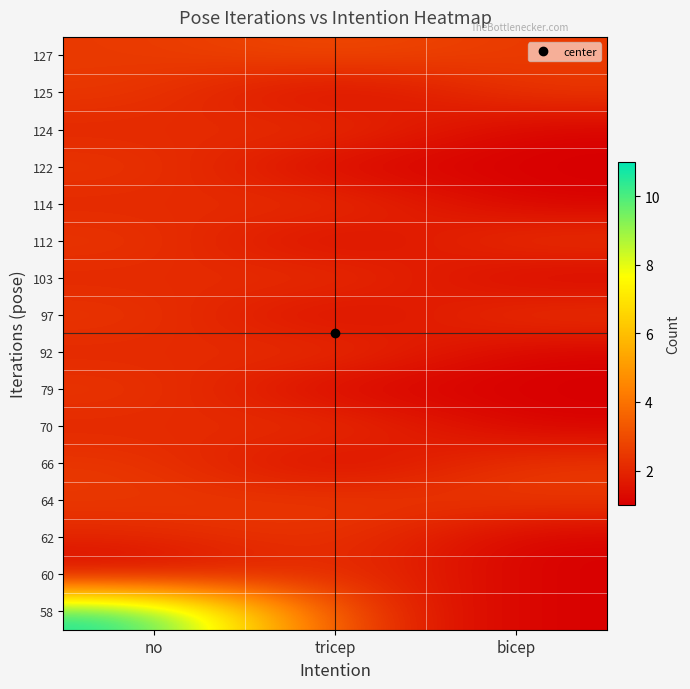

Reading left to right, list all the values displayed in this chart.

58: no=11.0	tricep=2.5	bicep=1.0
60: no=1.0	tricep=2.5	bicep=1.0
62: no=2.0	tricep=2.5	bicep=1.0
64: no=2.5	tricep=2.5	bicep=2.5
66: no=2.5	tricep=1.0	bicep=2.5
70: no=2.0	tricep=2.5	bicep=1.0
79: no=2.5	tricep=1.0	bicep=1.0
92: no=2.0	tricep=2.5	bicep=1.0
97: no=2.5	tricep=1.0	bicep=2.5
103: no=2.0	tricep=2.5	bicep=1.0
112: no=2.5	tricep=1.0	bicep=2.5
114: no=2.0	tricep=2.5	bicep=1.0
122: no=2.5	tricep=1.0	bicep=1.0
124: no=2.0	tricep=2.5	bicep=1.0
125: no=2.5	tricep=1.0	bicep=2.5
127: no=2.5	tricep=3.0	bicep=2.5